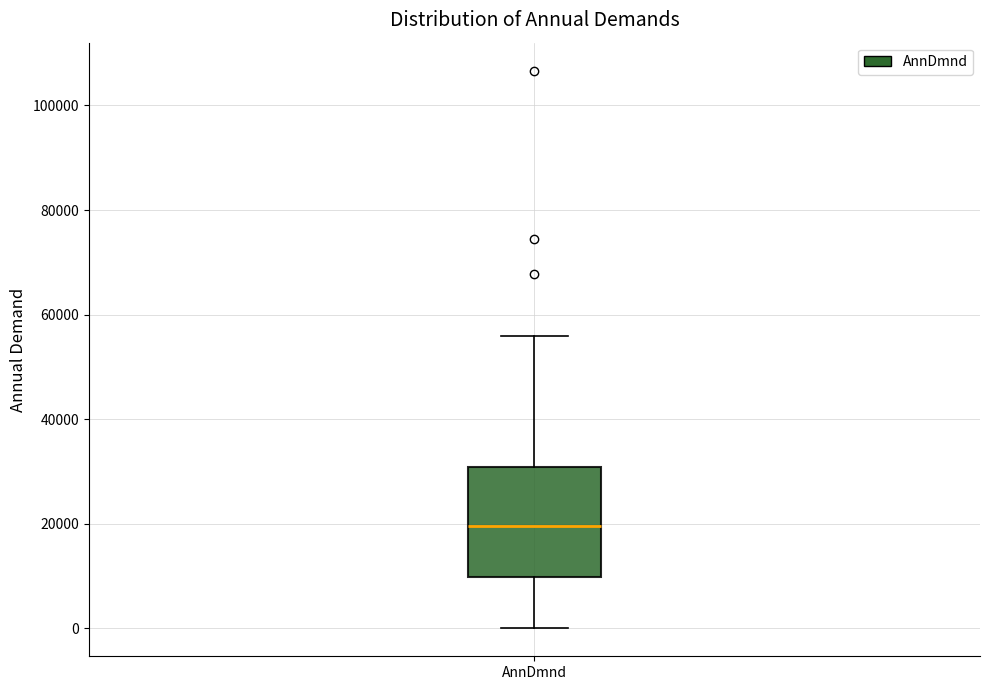

Transcribe this box plot: give where the median line is, the range the box spans, and where the two whiskers end, as read against the y-axis. The values are not printed on the chart, so give them approximately, as read against the axis.

median 20000, box 10000 to 30000, whiskers 0 to 56000